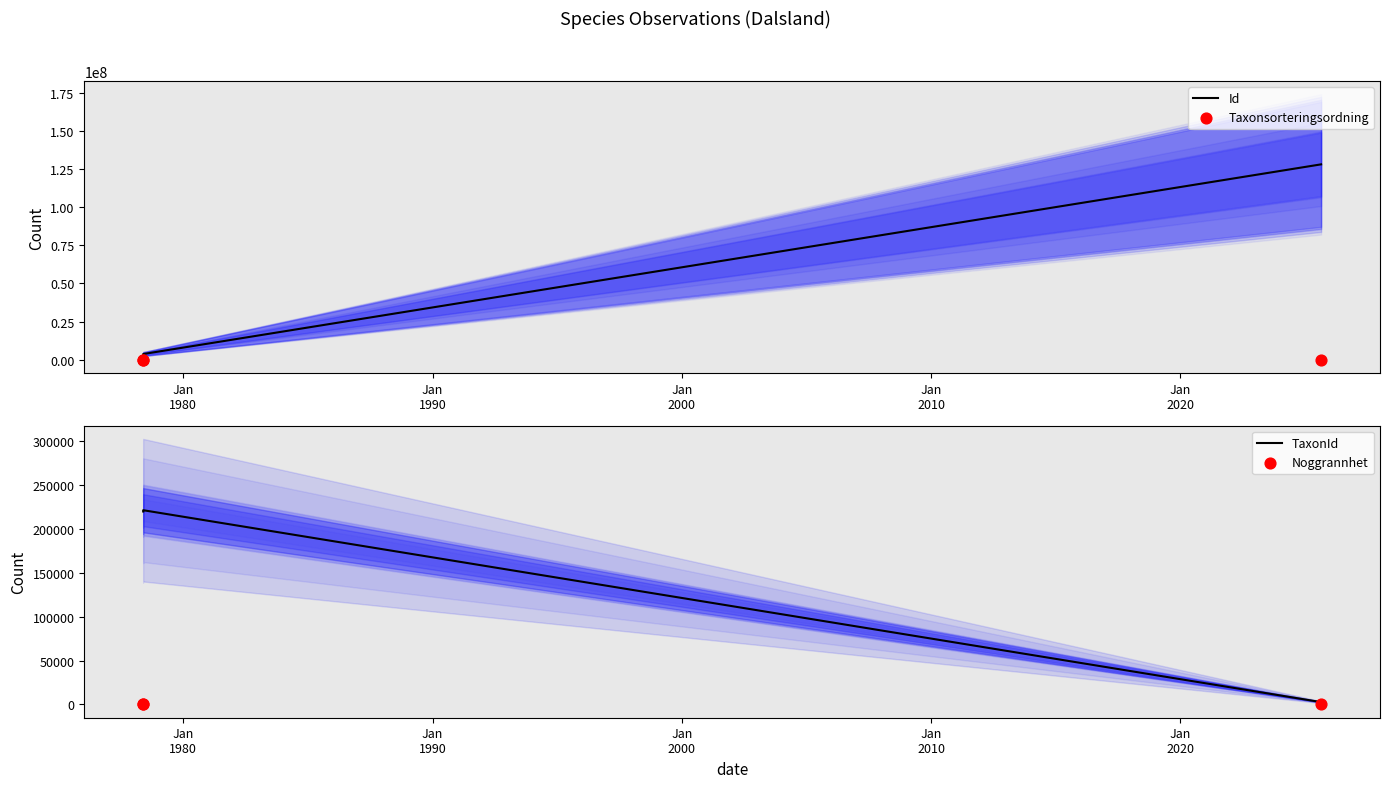

Which series reaches the minimum Y coordinate?

Noggrannhet